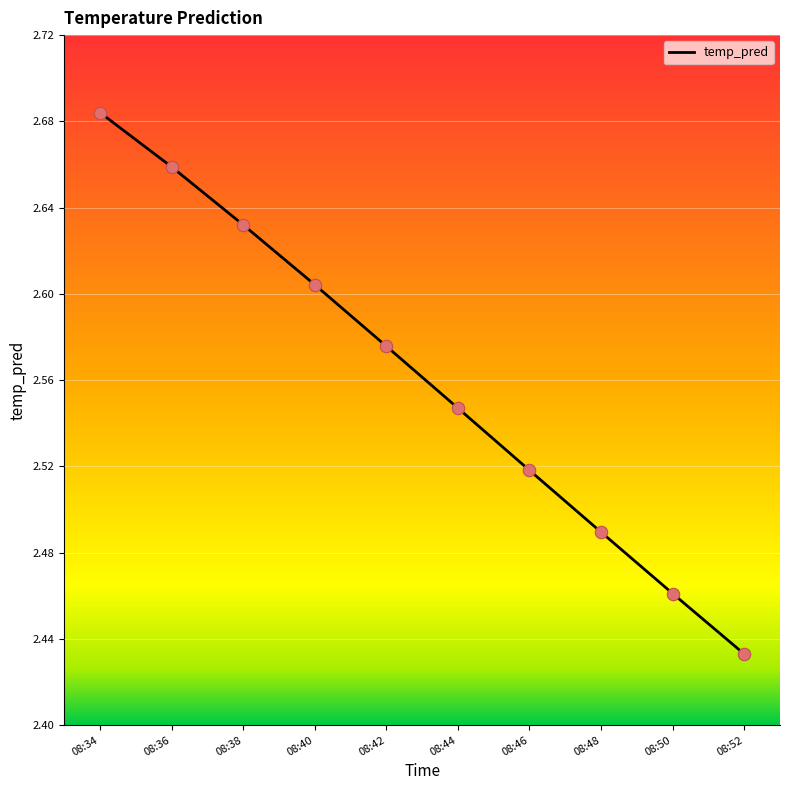

What is the change in value from 08:34 to 08:44?

-0.1